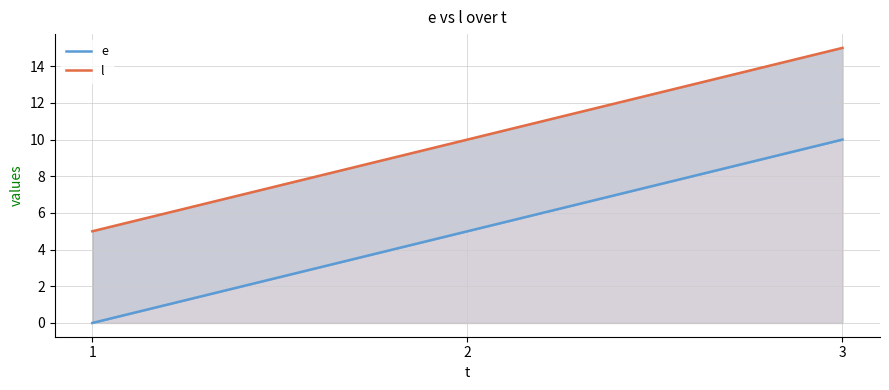

At which label does e first exceed 5?

3